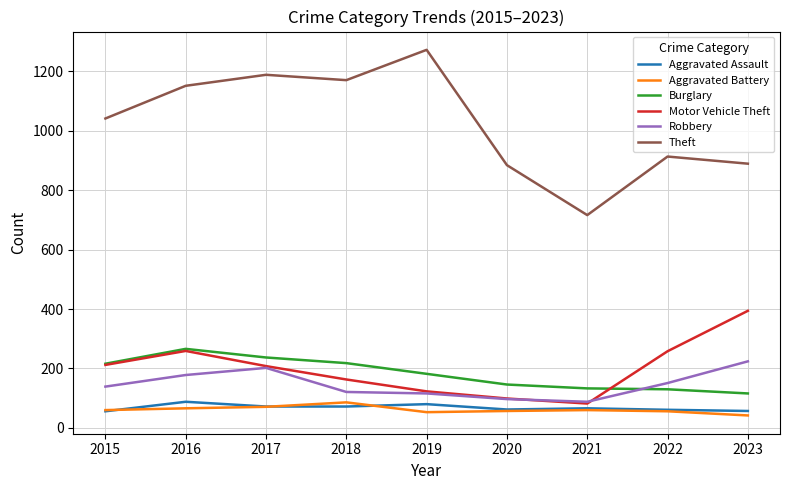

What value does the Robbery series have at 2018?

121